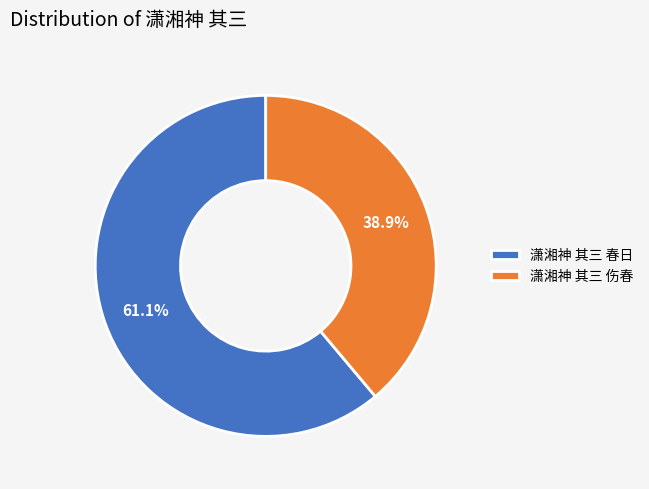

Is there any slice that represents more than half of the pie?

Yes